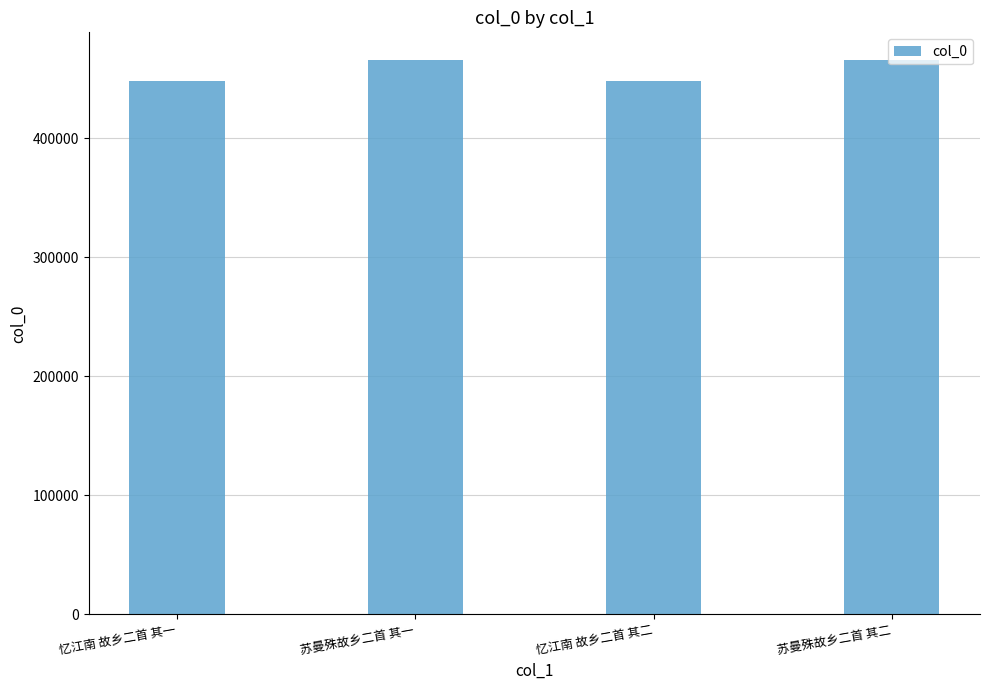

The value at 忆江南 故乡二首 其一 is 266047. True or false?

False